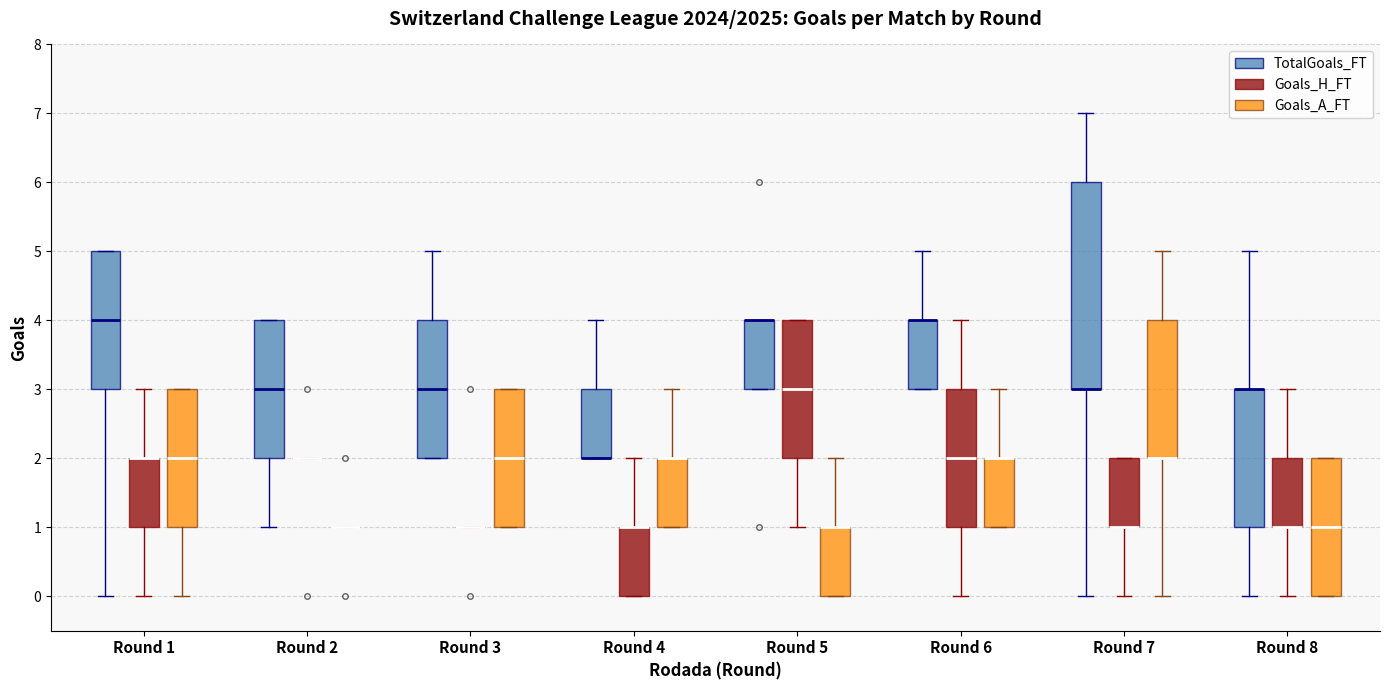

Comparing the boxes themselves (not the whiskers), which one is the tallest?

Round 7 (TotalGoals_FT)